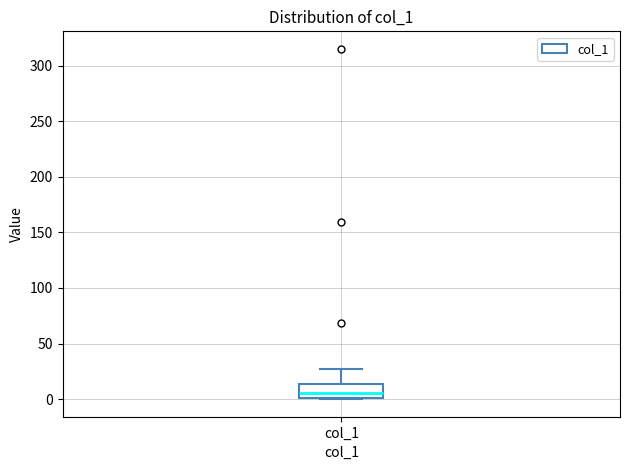

Where is the upper edge of the box for col_1 on the y-axis? The values are not printed on the chart, so give them approximately, as read against the axis.

15